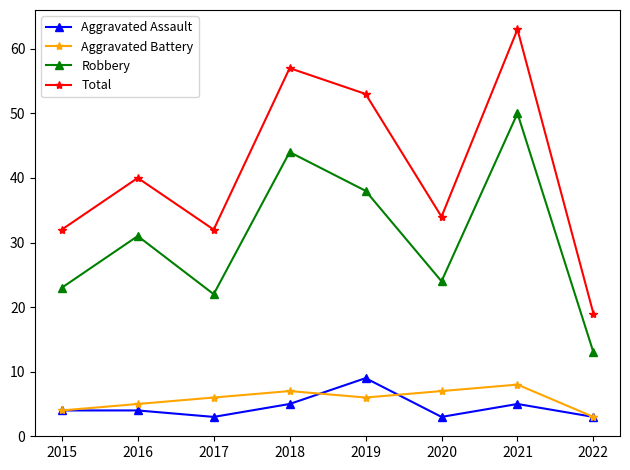

How many lines are shown in the chart?

4